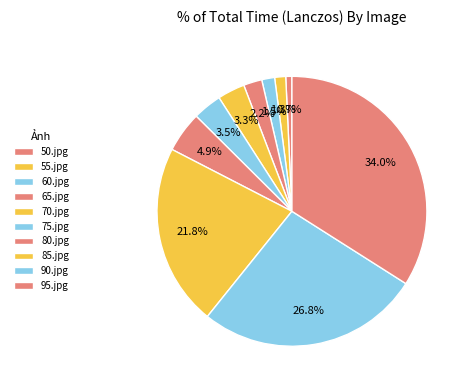

Count the number of slices in the pie.

10